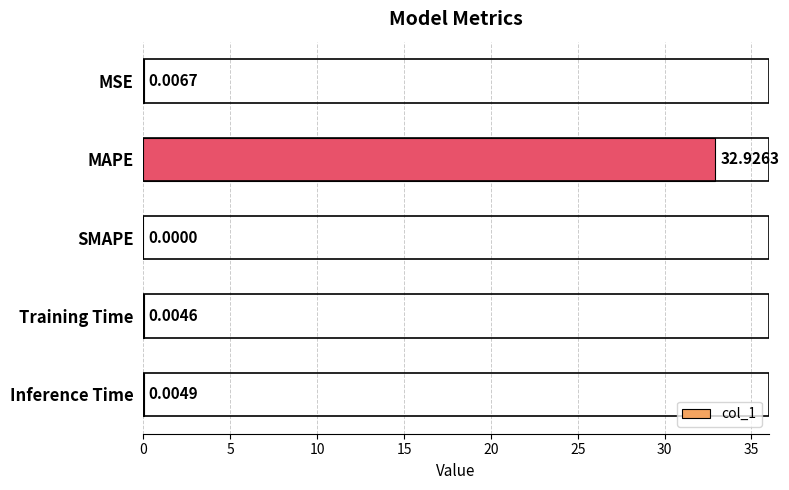

At which category does the chart reach its peak across all series?

MAPE